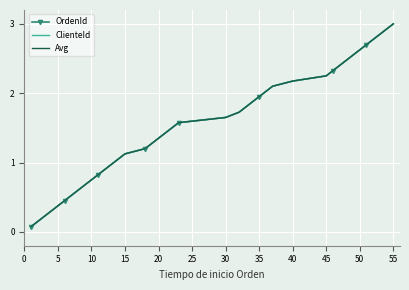

What is the maximum value shown in the chart?

3.0